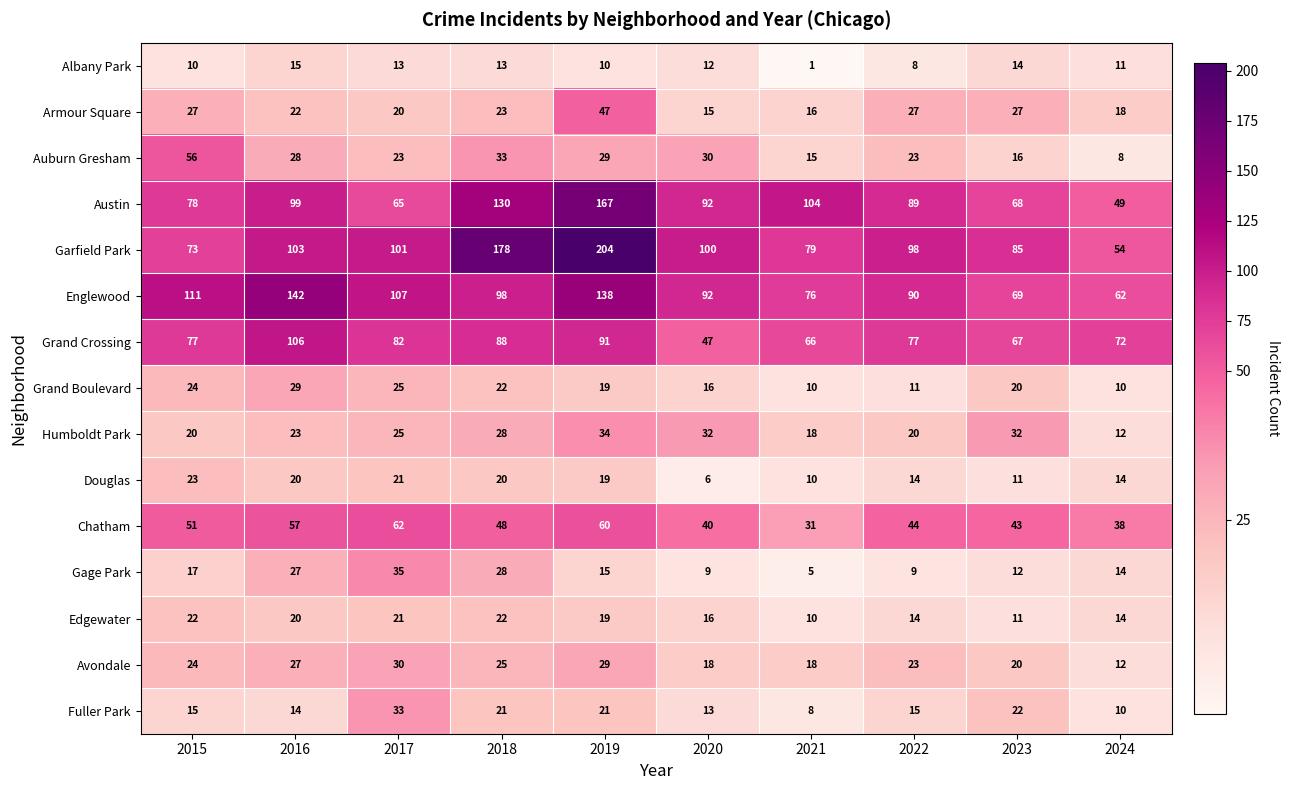

What is the total value across all series at 2023?

517